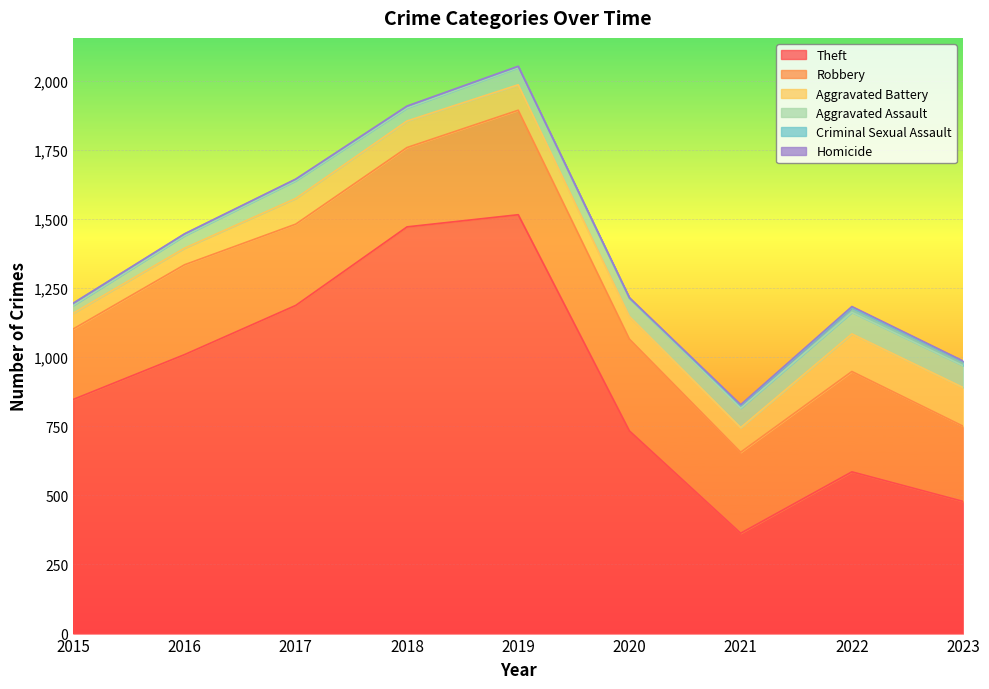

Which has a higher value, 2018 or 2020?

2018